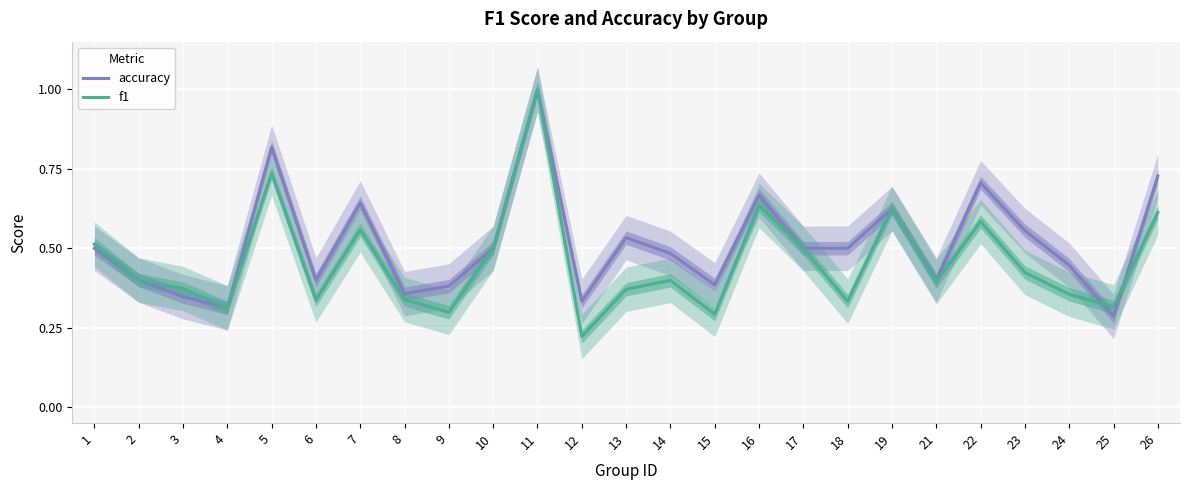

Reading left to right, transcribe all the data shown in this chart.

accuracy: 1=0.5	2=0.4	3=0.3	4=0.3	5=0.8	6=0.4	7=0.6	8=0.4	9=0.4	10=0.5	11=1.0	12=0.3	13=0.5	14=0.5	15=0.4	16=0.7	17=0.5	18=0.5	19=0.6	21=0.4	22=0.7	23=0.6	24=0.4	25=0.3	26=0.7
f1: 1=0.5	2=0.4	3=0.4	4=0.3	5=0.7	6=0.3	7=0.6	8=0.3	9=0.3	10=0.5	11=1.0	12=0.2	13=0.4	14=0.4	15=0.3	16=0.6	17=0.5	18=0.3	19=0.6	21=0.4	22=0.6	23=0.4	24=0.4	25=0.3	26=0.6